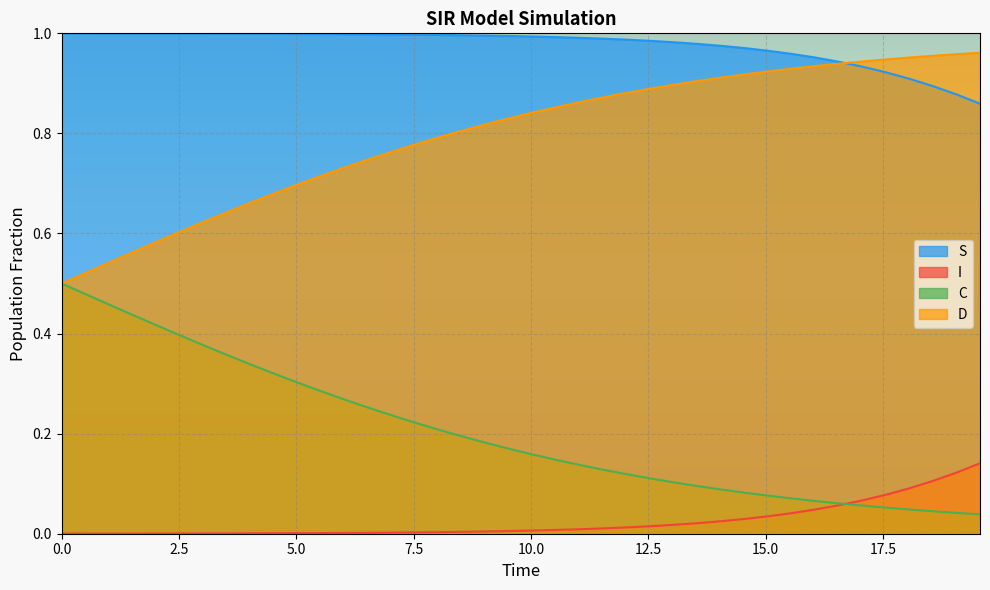

What is the minimum value for S?

0.9